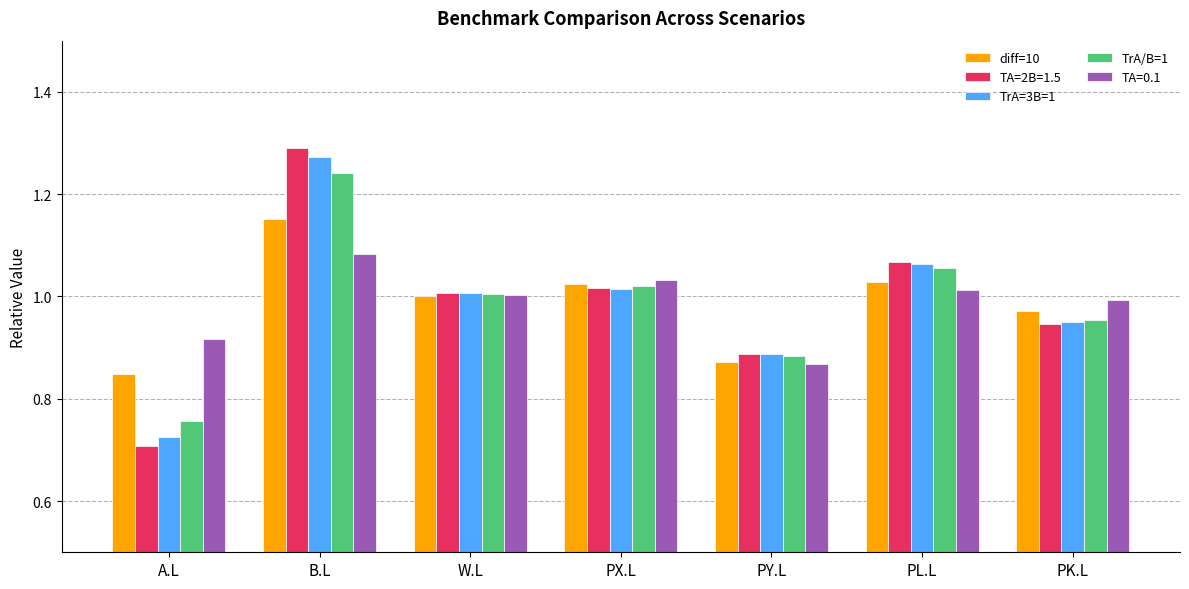

What is the label of the 7th bar from the right?

A.L